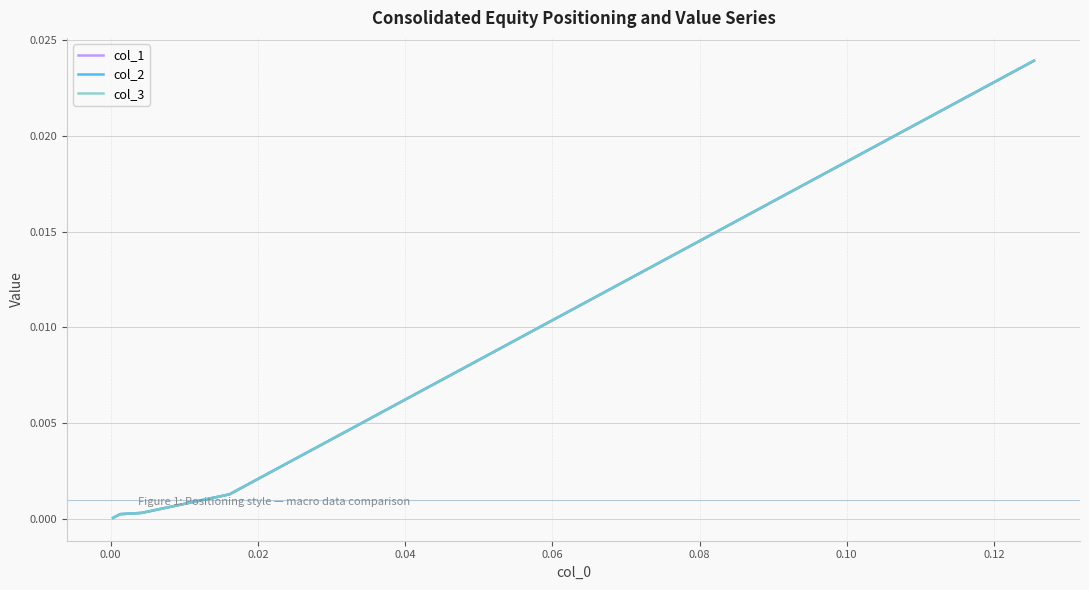

What are all the series names shown in the legend?

col_1, col_2, col_3